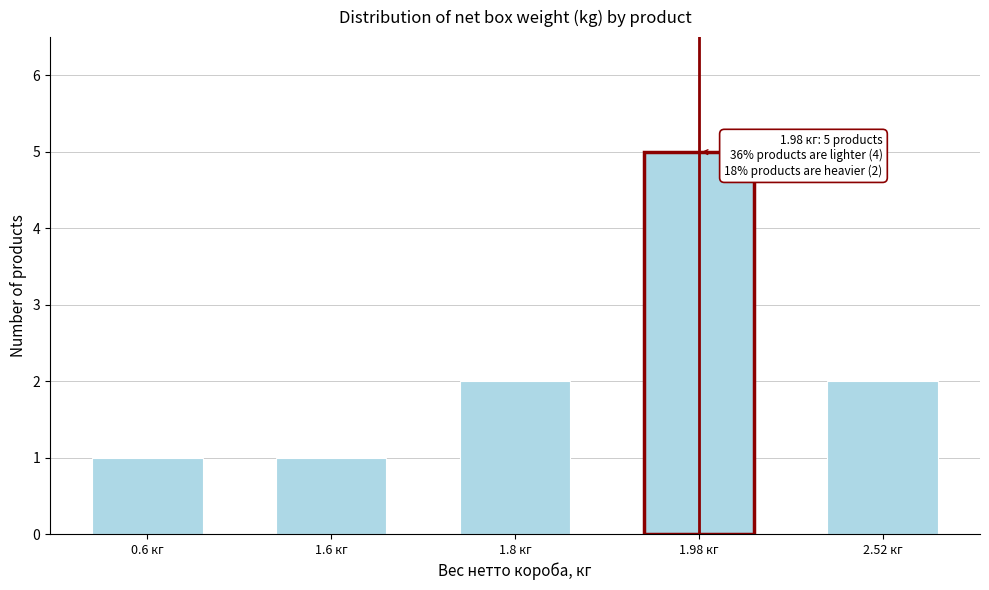

Reading left to right, list all the values displayed in this chart.

1	1	2	5	2